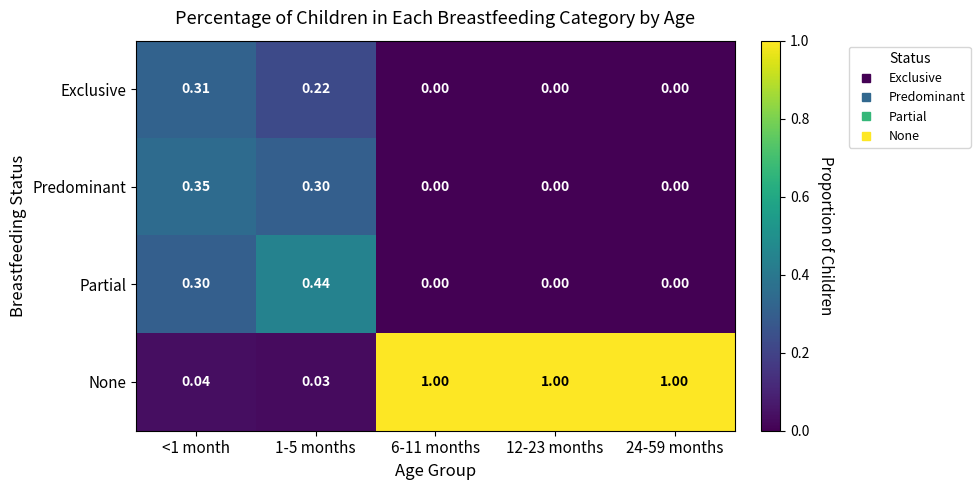

Rank the series at <1 month from lowest to highest value.

None, Partial, Exclusive, Predominant